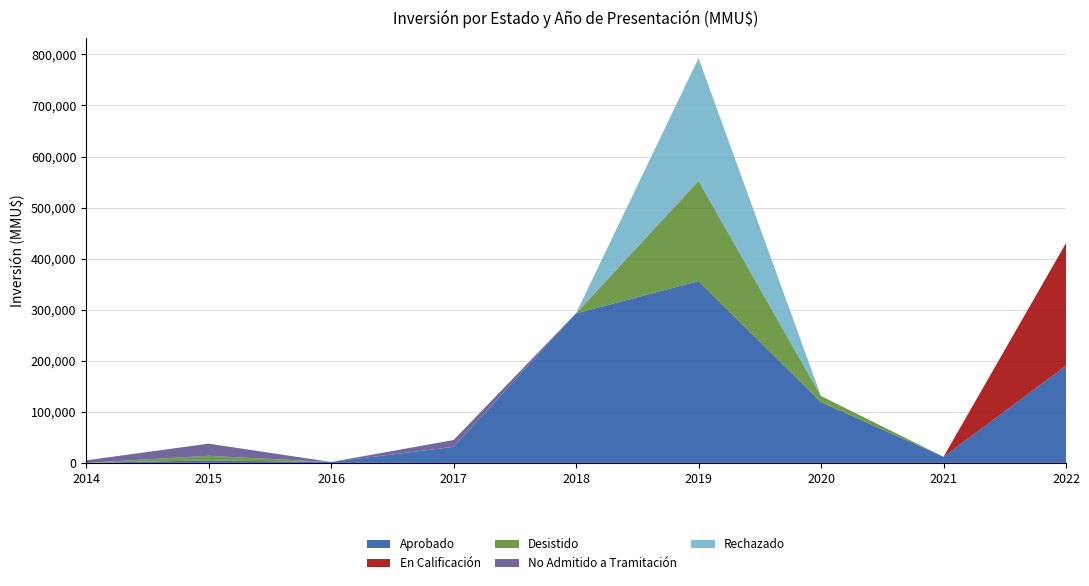

Reading left to right, transcribe all the data shown in this chart.

Aprobado: 2014=0.0	2015=5000.0	2016=1708.0	2017=31380.0	2018=292795.0	2019=356000.0	2020=119000.0	2021=12000.0	2022=190300.0
En Calificación: 2014=0.0	2015=0.0	2016=0.0	2017=0.0	2018=0.0	2019=0.0	2020=0.0	2021=0.0	2022=240300.0
Desistido: 2014=0.0	2015=8890.0	2016=0.0	2017=100.0	2018=3.2	2019=196000.0	2020=12000.0	2021=0.0	2022=0.0
No Admitido a Tramitación: 2014=5000.0	2015=23780.0	2016=100.0	2017=13300.0	2018=400.0	2019=800.0	2020=0.0	2021=0.0	2022=18.0
Rechazado: 2014=0.0	2015=0.0	2016=0.0	2017=0.0	2018=0.0	2019=240000.0	2020=0.0	2021=0.0	2022=0.0